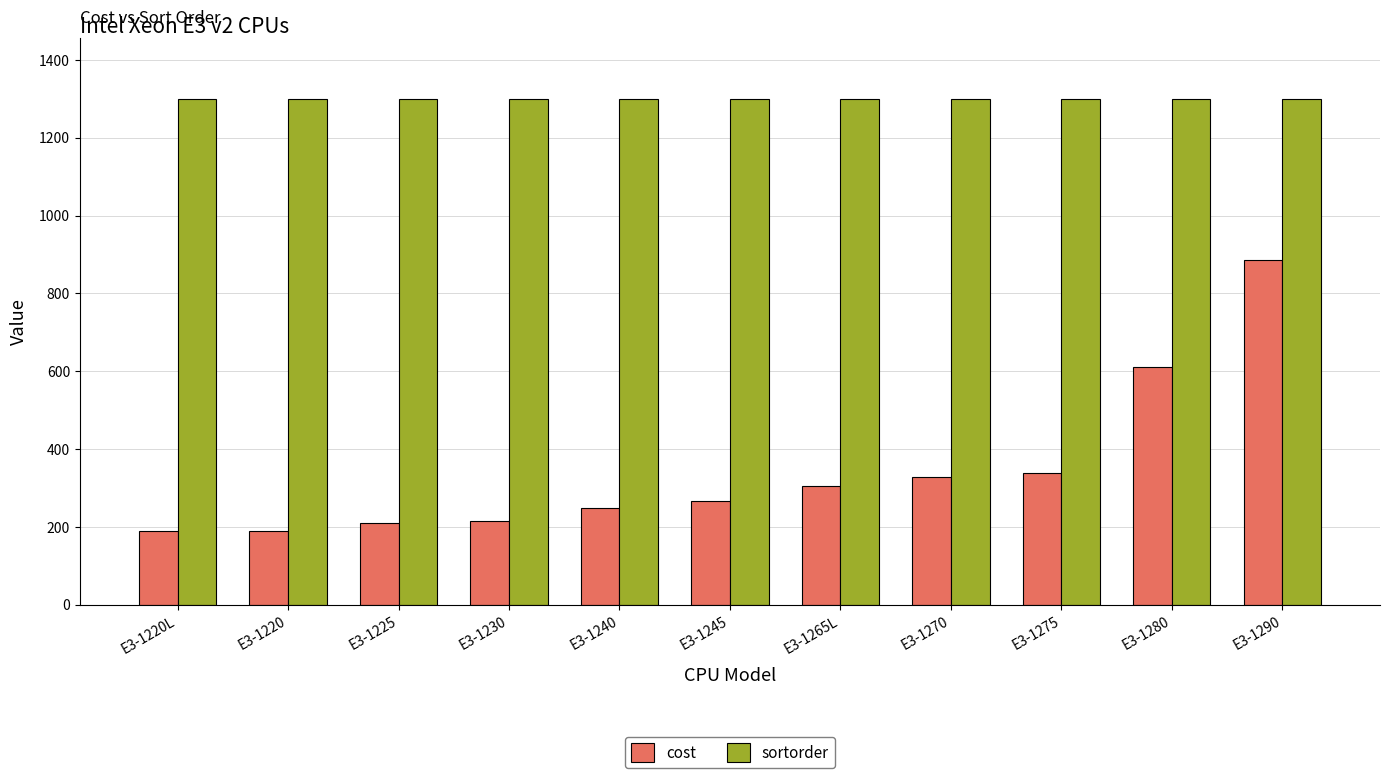

Is the value of cost at E3-1280 greater than the value of sortorder at E3-1230?

No